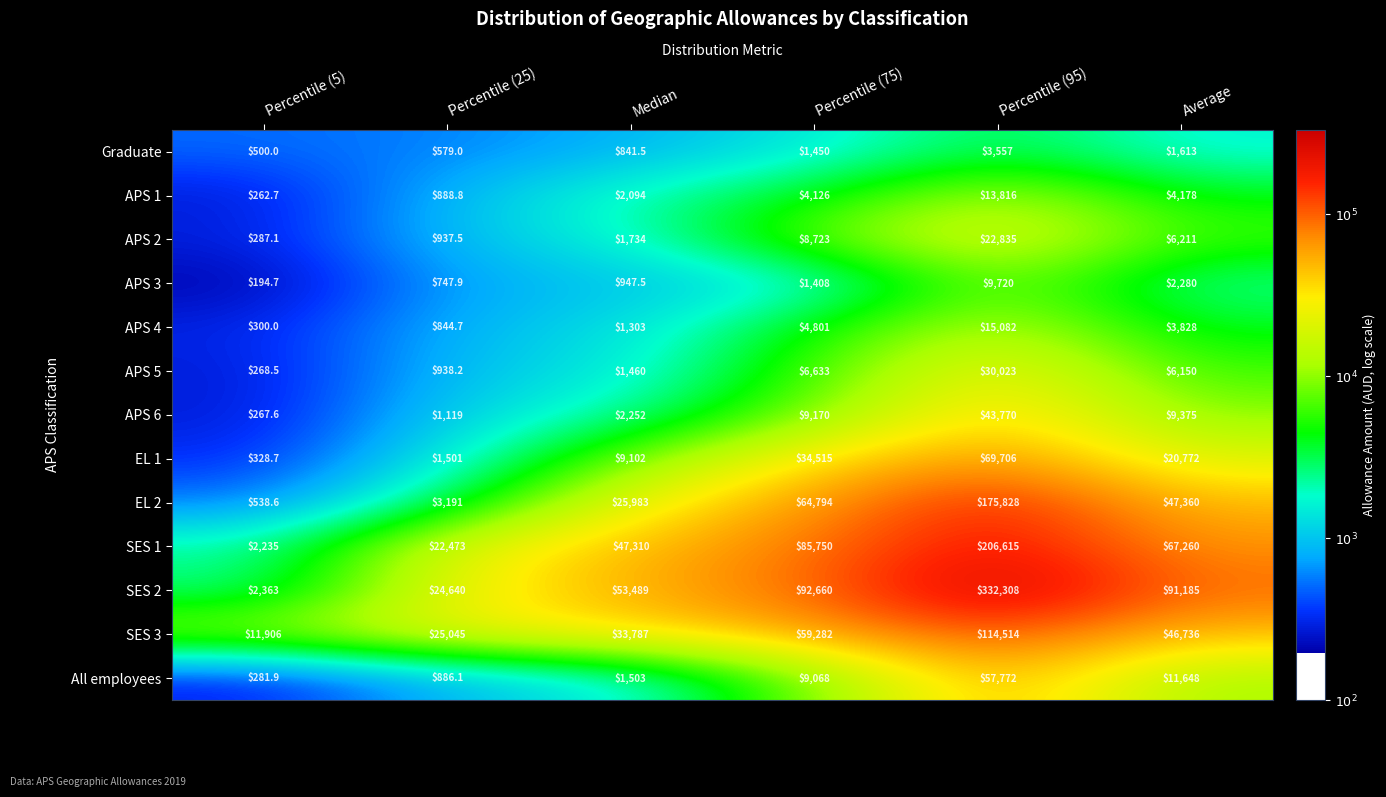

Which series has the widest spread of values?

SES 2